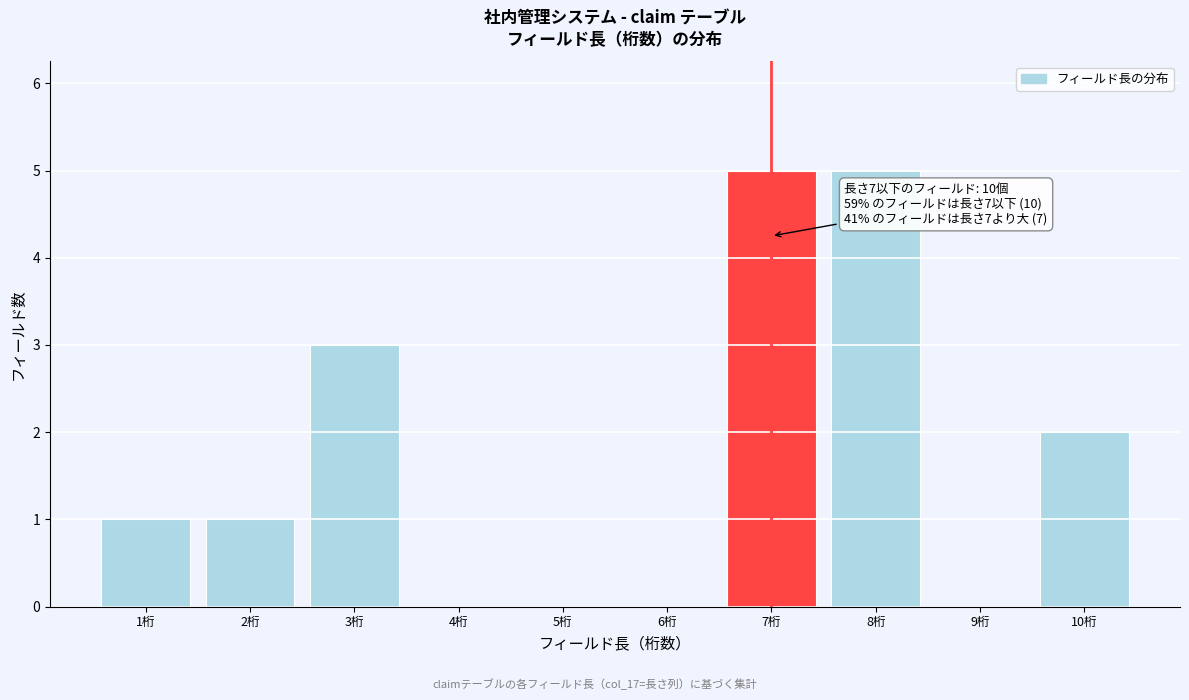

Reading right to left, what are all the values shown in this chart?

10桁=2	9桁=0	8桁=5	7桁=5	6桁=0	5桁=0	4桁=0	3桁=3	2桁=1	1桁=1